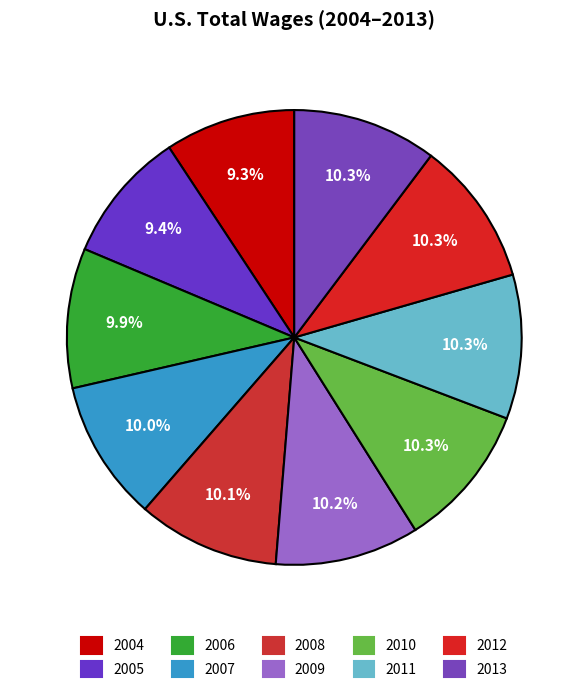

Is there any slice that represents more than half of the pie?

No